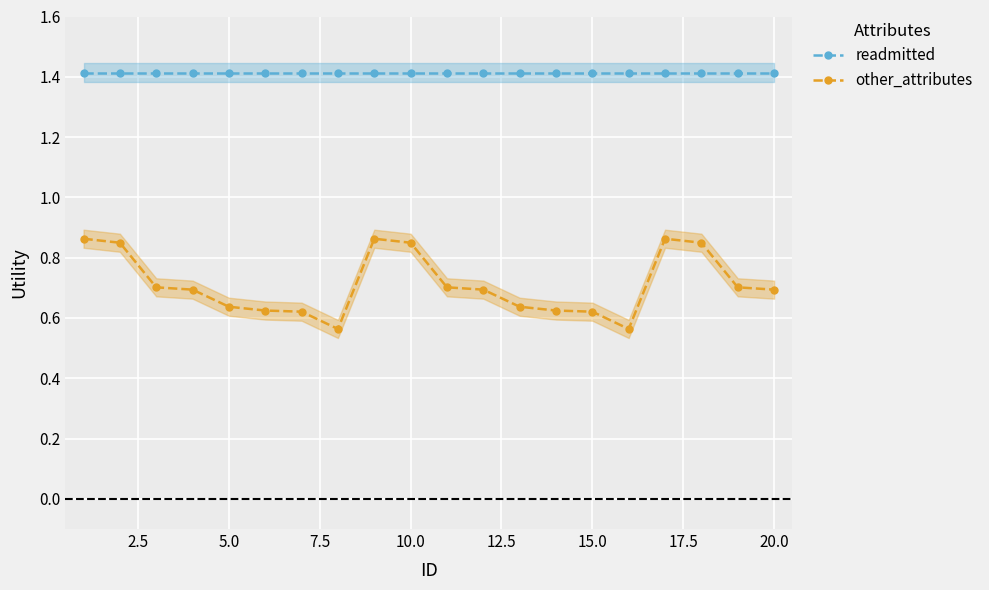

Which series has the largest range (max minus min)?

other_attributes